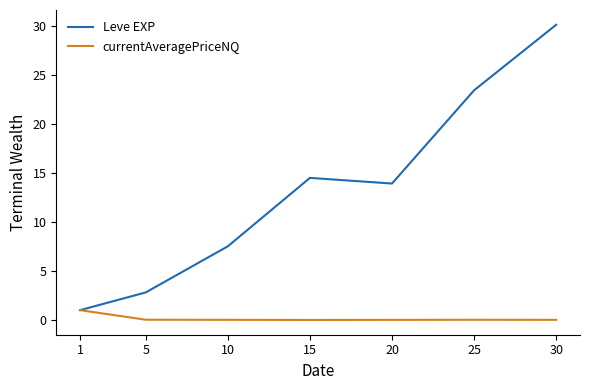

The value of Leve EXP at 15 is 14.5. True or false?

True